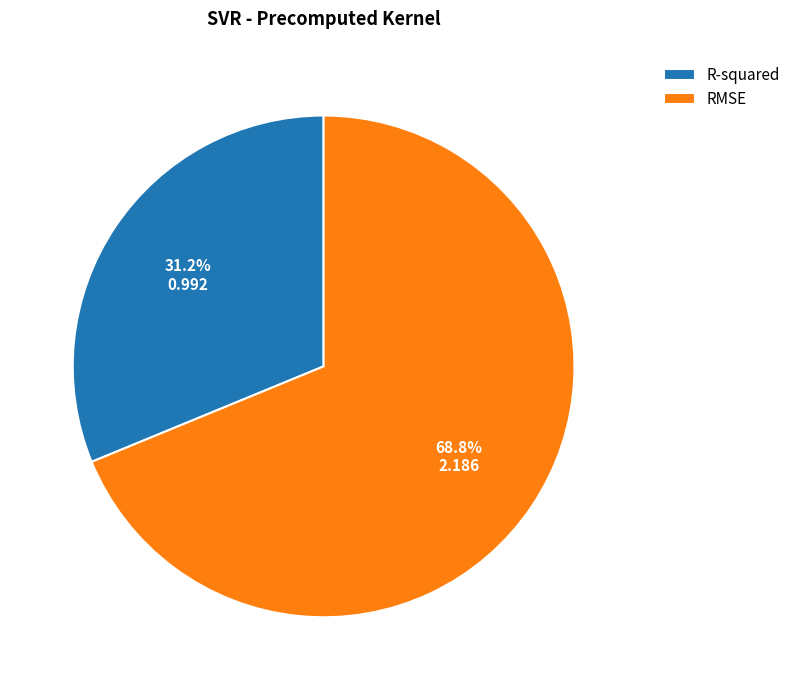

To the nearest percent, what is the combined percentage of RMSE and R-squared?

100%